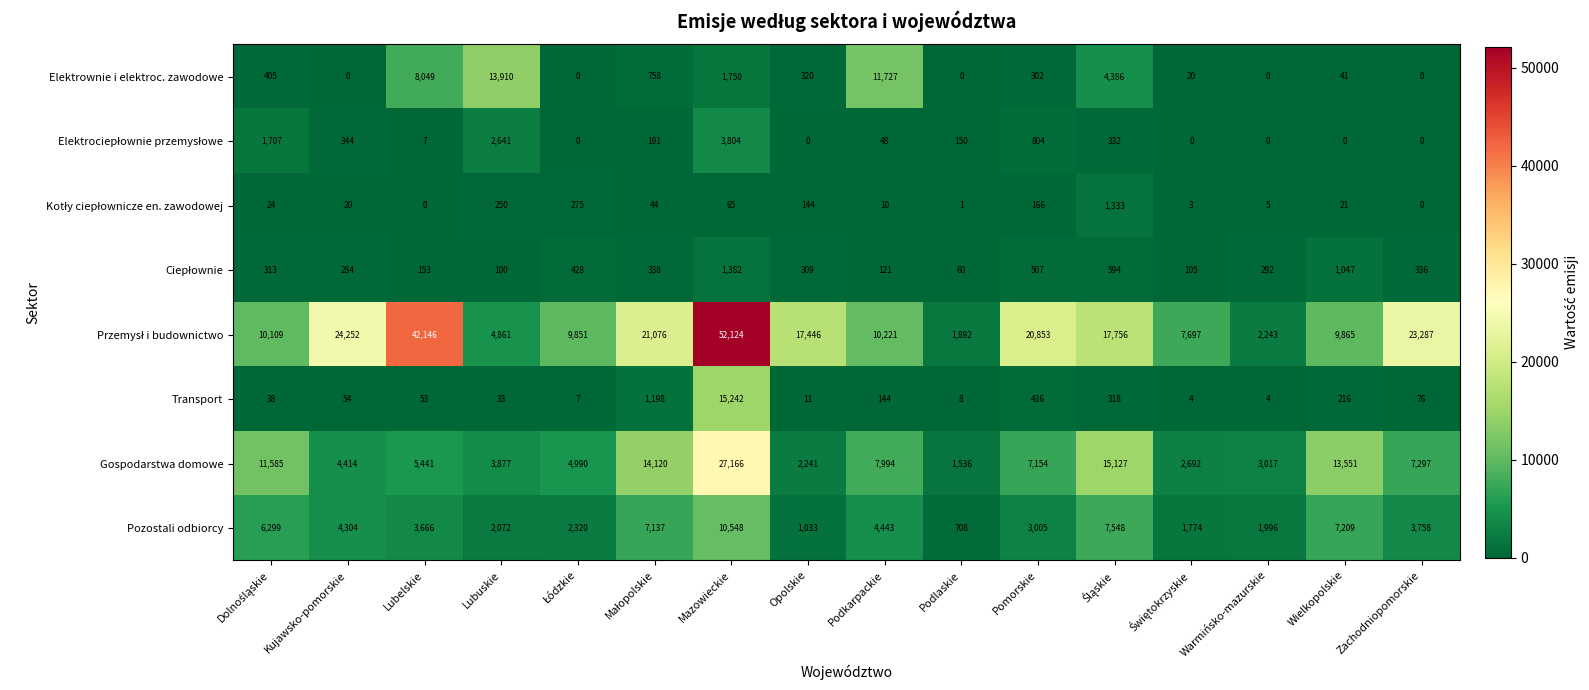

What is the difference between the maximum and minimum values in the Elektrownie i elektroc. zawodowe series?

13910